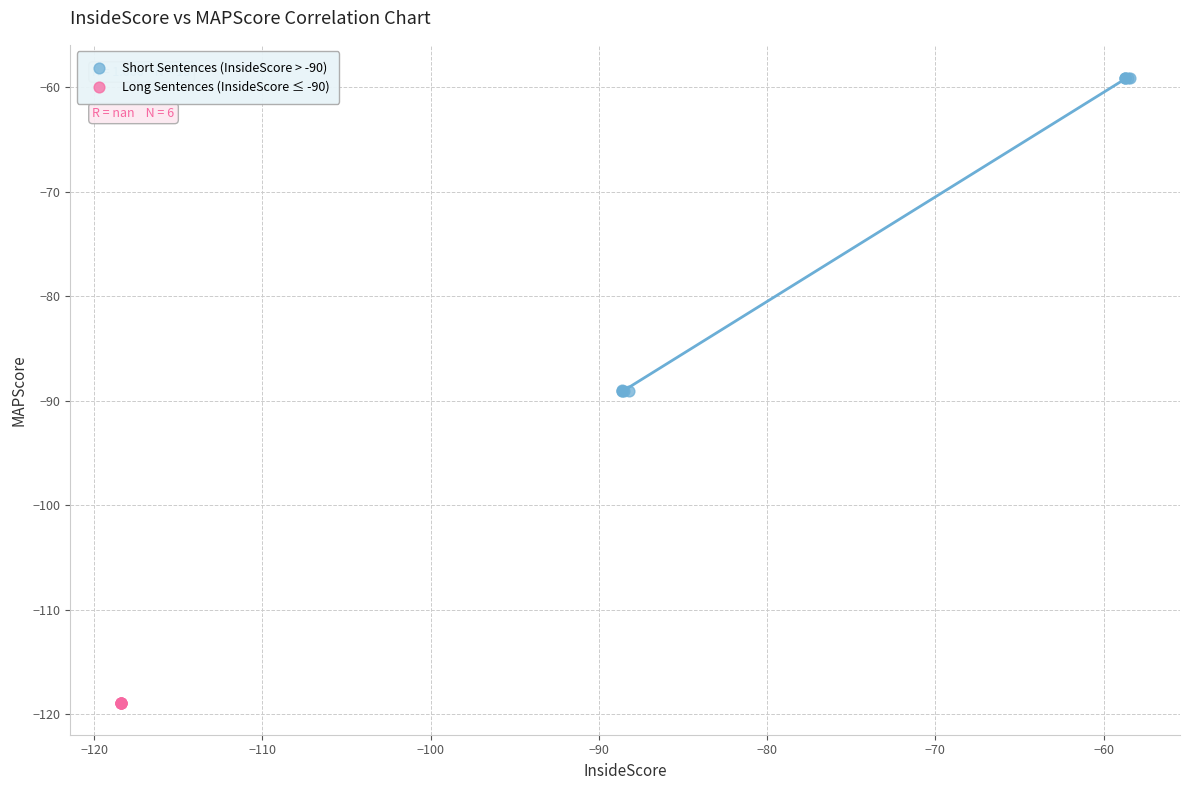

Which series contains the lowest Y value?

Long Sentences (InsideScore ≤ -90)